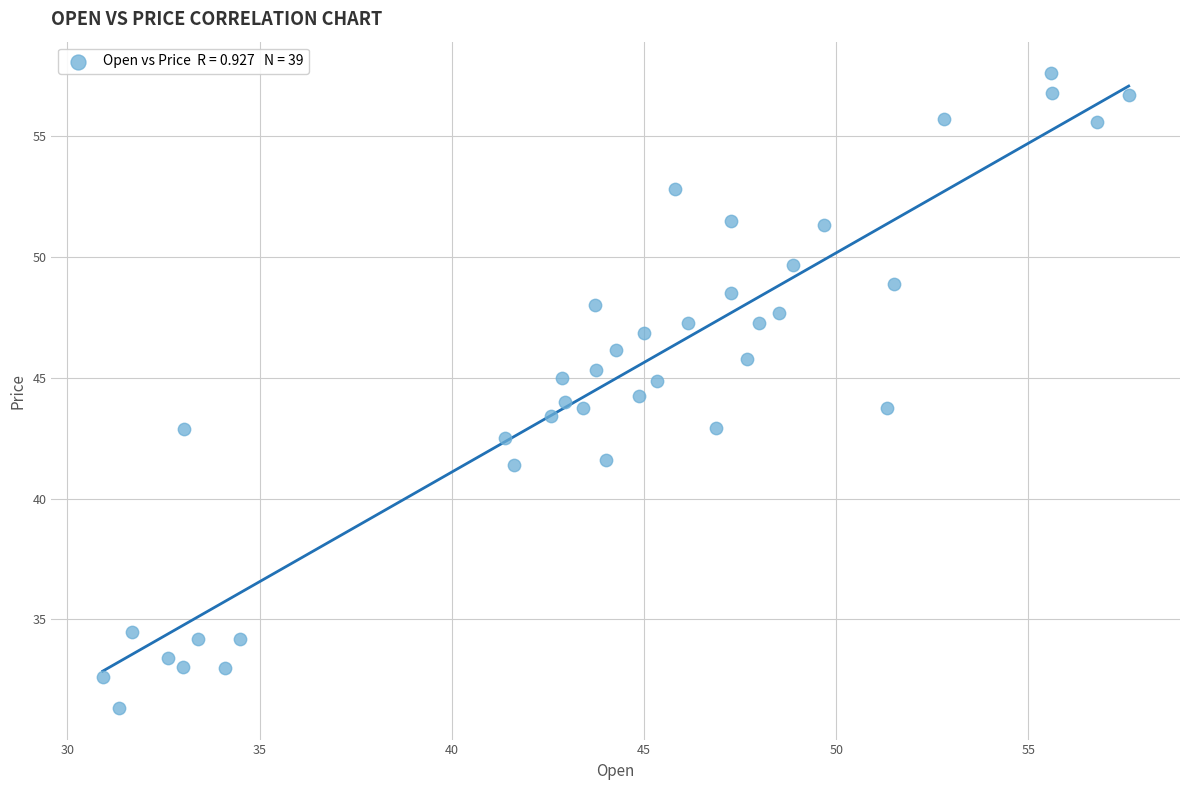

What is the range of Y values (max minus min)?

26.3